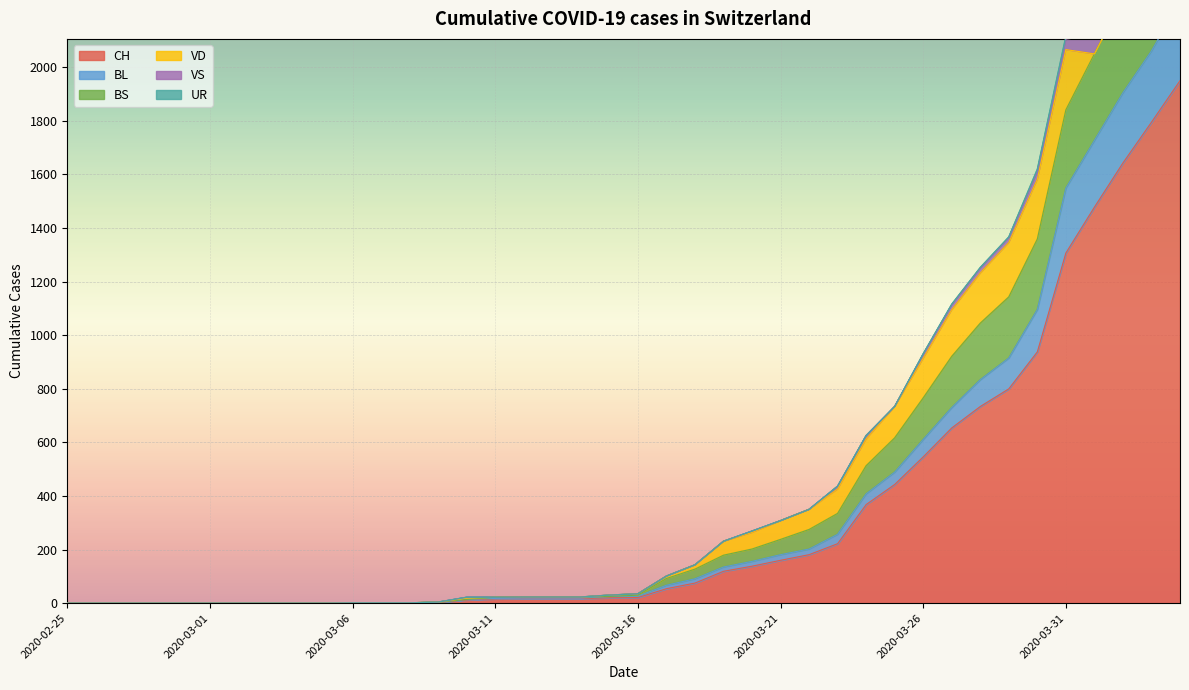

The value of CH at 2020-03-25 is 602. True or false?

False